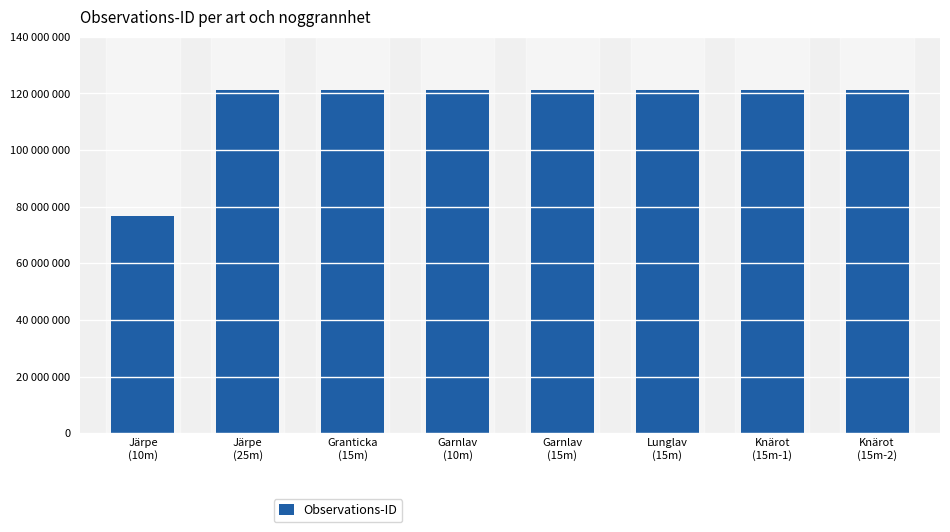

Is it true that the value at Lunglav
(15m) is 214713704?

False